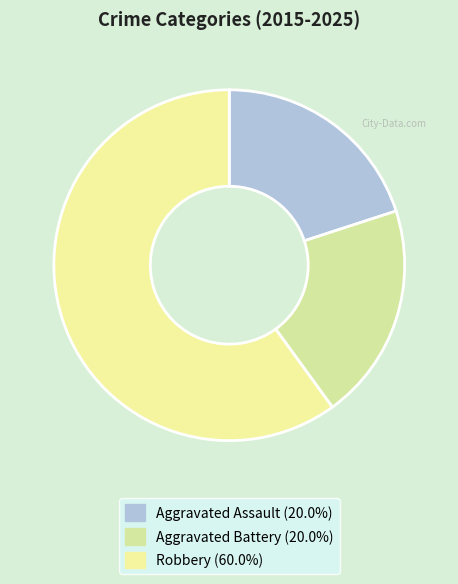

How many slices are in this pie chart?

3